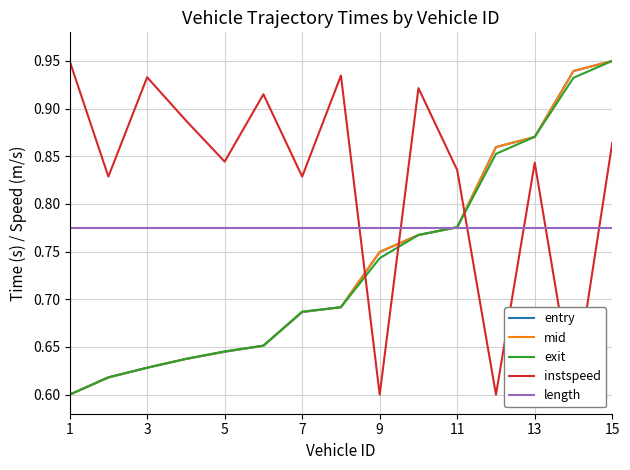

Does the chart display data point markers on the line(s)?

No